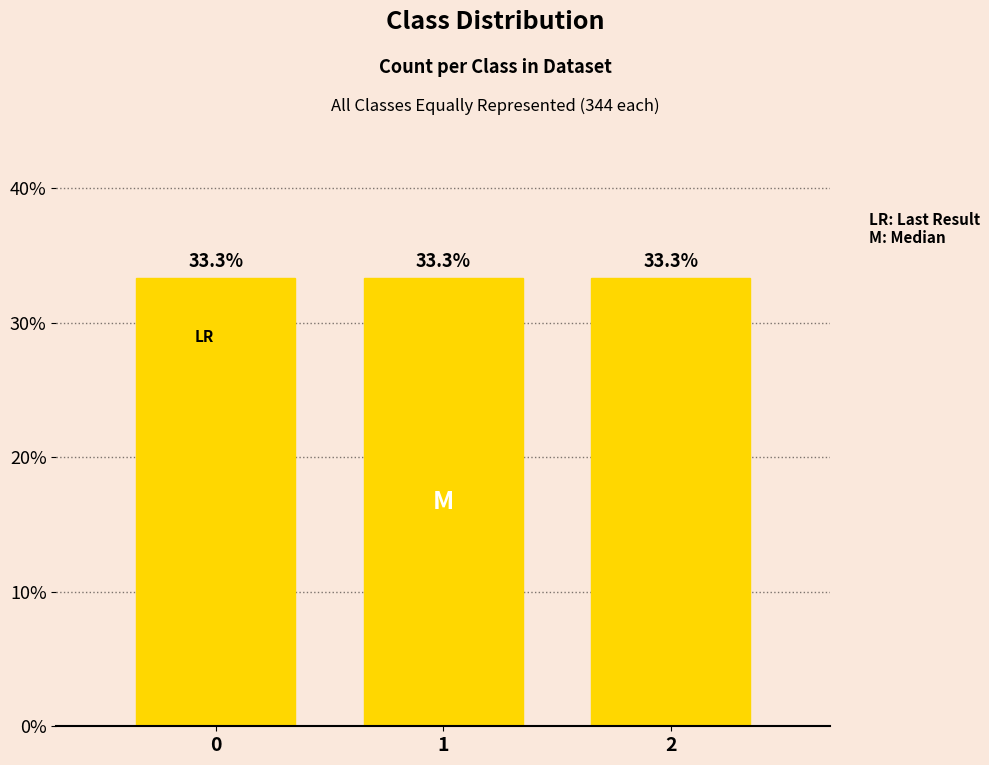

How many values are above zero?

3